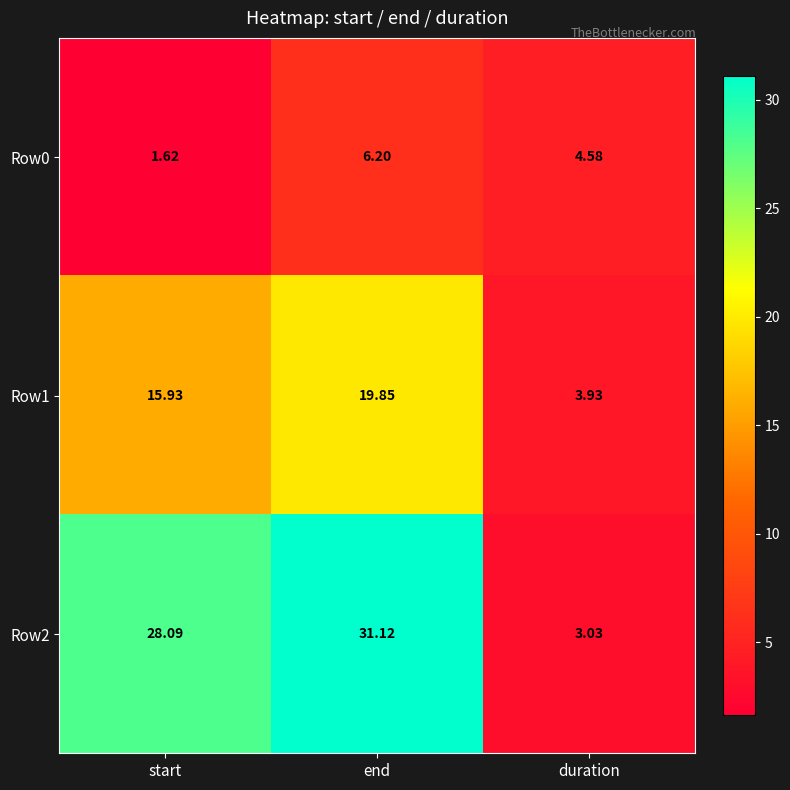

Which label corresponds to the largest value in the chart?

end